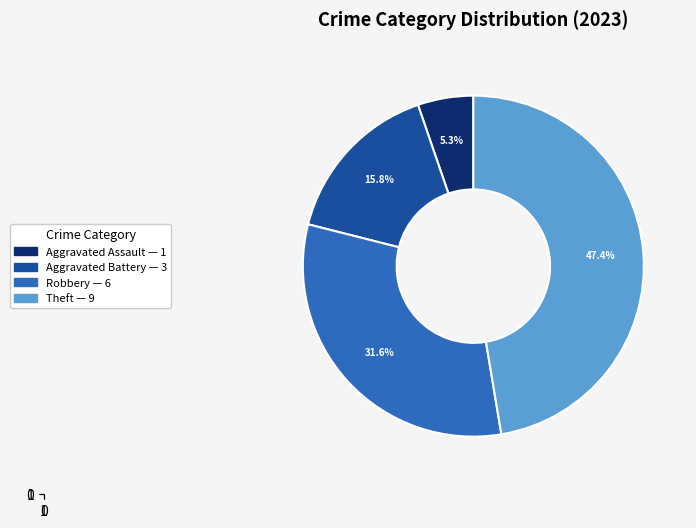

Is there any slice that represents more than half of the pie?

No